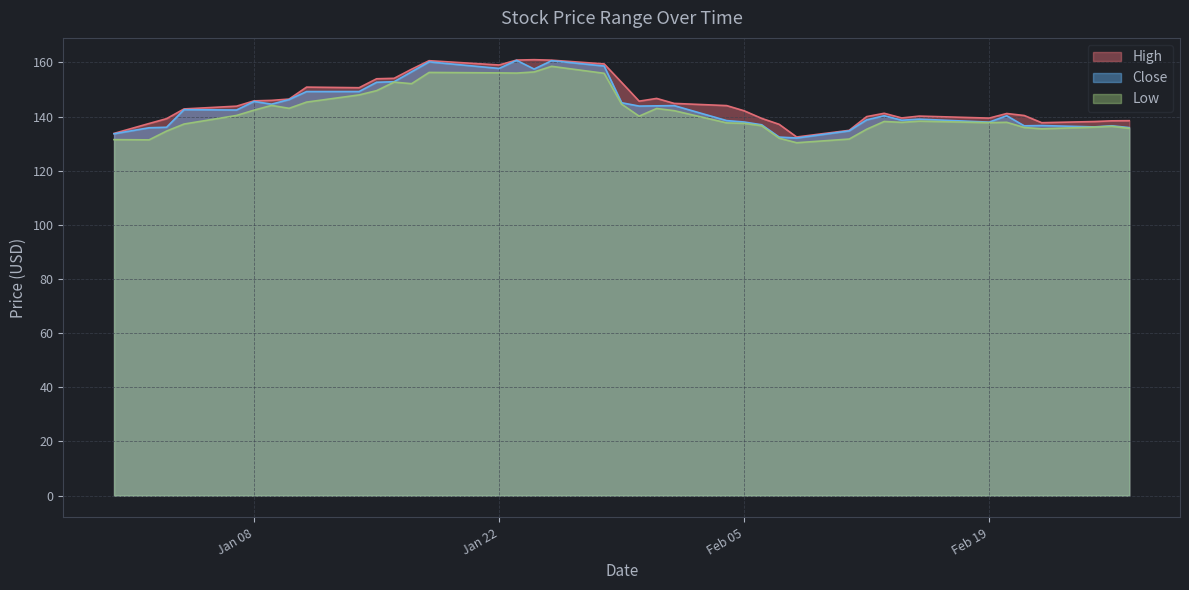

What is the value of the Low point at the 25th from the left?

137.5